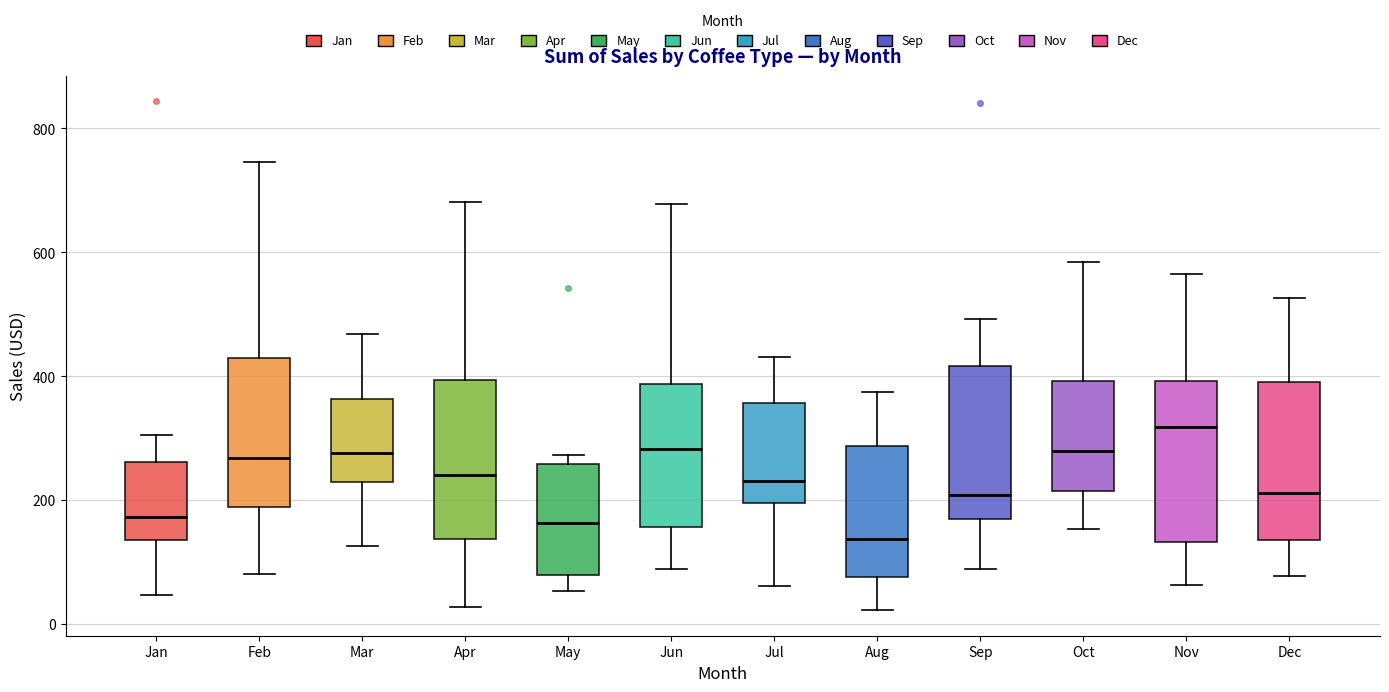

Reading left to right, read every box against the y-axis: the position of its median line, the range the box covers, and the ends of its whiskers. The values are not printed on the chart, so give them approximately, as read against the axis.

Jan: median 180, box 140 to 260, whiskers 40 to 300
Feb: median 260, box 180 to 420, whiskers 80 to 740
Mar: median 280, box 220 to 360, whiskers 120 to 460
Apr: median 240, box 140 to 400, whiskers 20 to 680
May: median 160, box 80 to 260, whiskers 60 to 280
Jun: median 280, box 160 to 380, whiskers 80 to 680
Jul: median 240, box 200 to 360, whiskers 60 to 440
Aug: median 140, box 80 to 280, whiskers 20 to 380
Sep: median 200, box 180 to 420, whiskers 80 to 500
Oct: median 280, box 220 to 400, whiskers 160 to 580
Nov: median 320, box 140 to 400, whiskers 60 to 560
Dec: median 220, box 140 to 400, whiskers 80 to 520